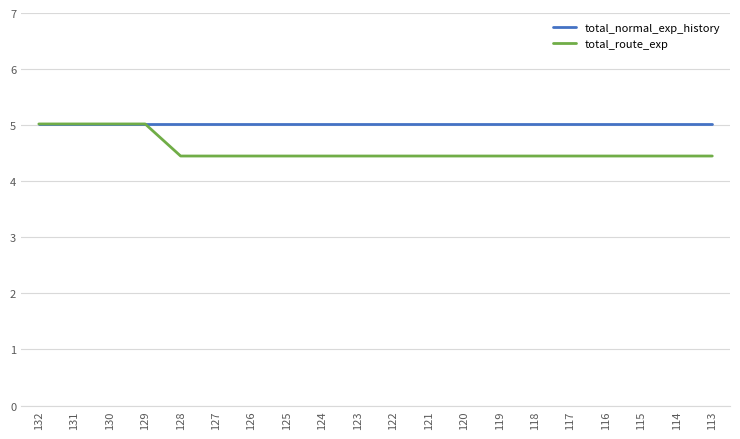

What is the sum of all total_route_exp values?

91.3